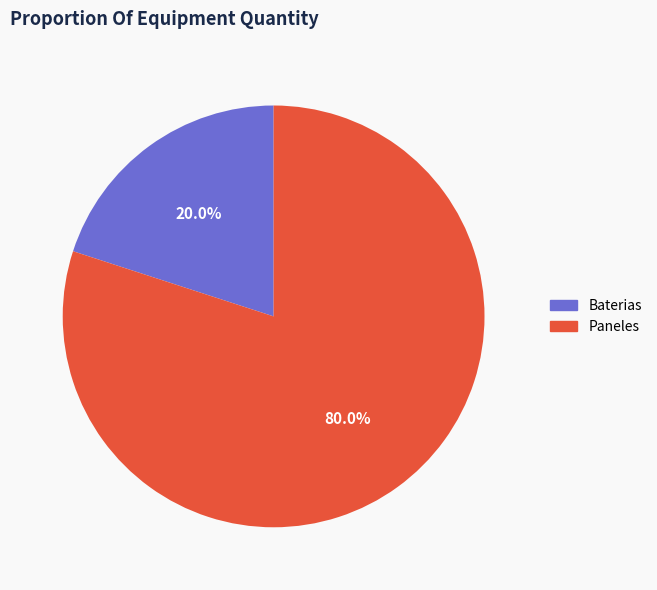

Which slice is the largest?

Paneles